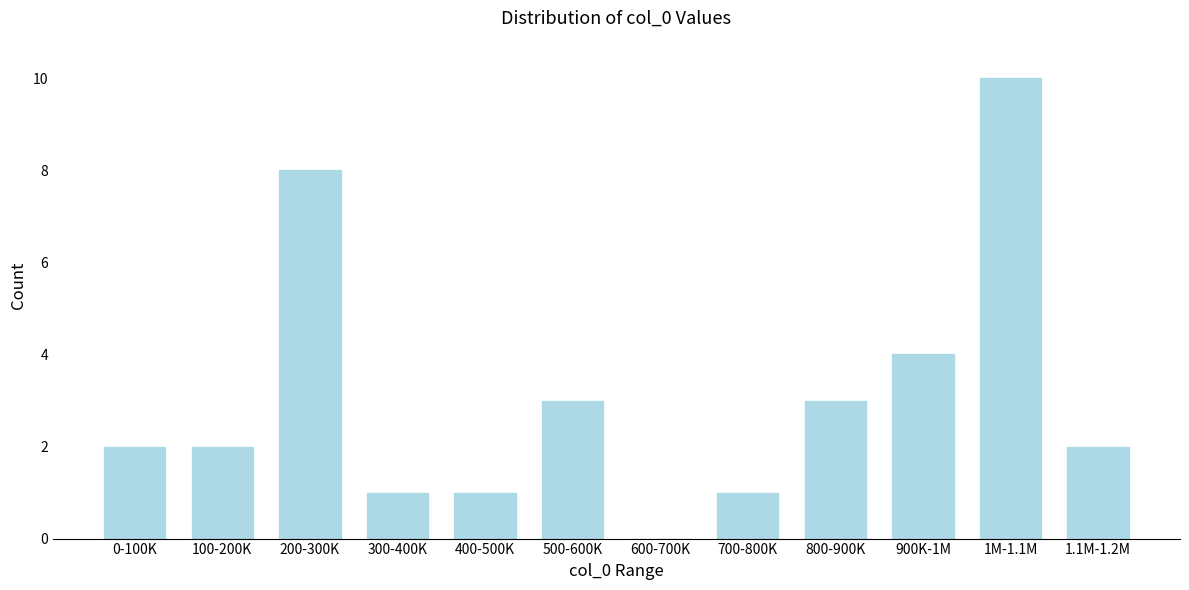

Reading left to right, extract all data points from this chart.

0-100K=2	100-200K=2	200-300K=8	300-400K=1	400-500K=1	500-600K=3	600-700K=0	700-800K=1	800-900K=3	900K-1M=4	1M-1.1M=10	1.1M-1.2M=2